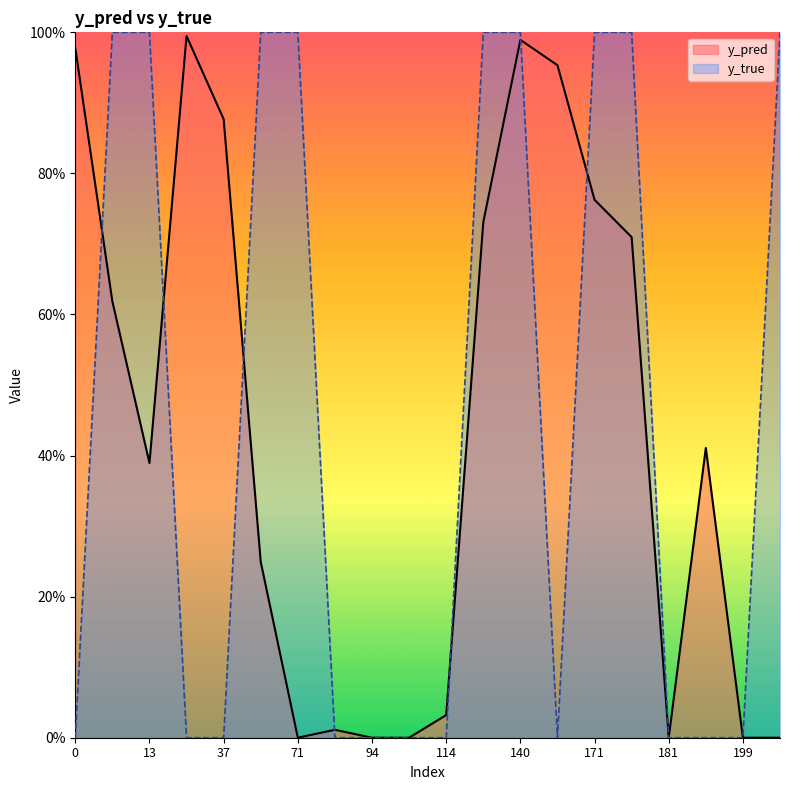

How many interior local valleys does the y_true series have?

1